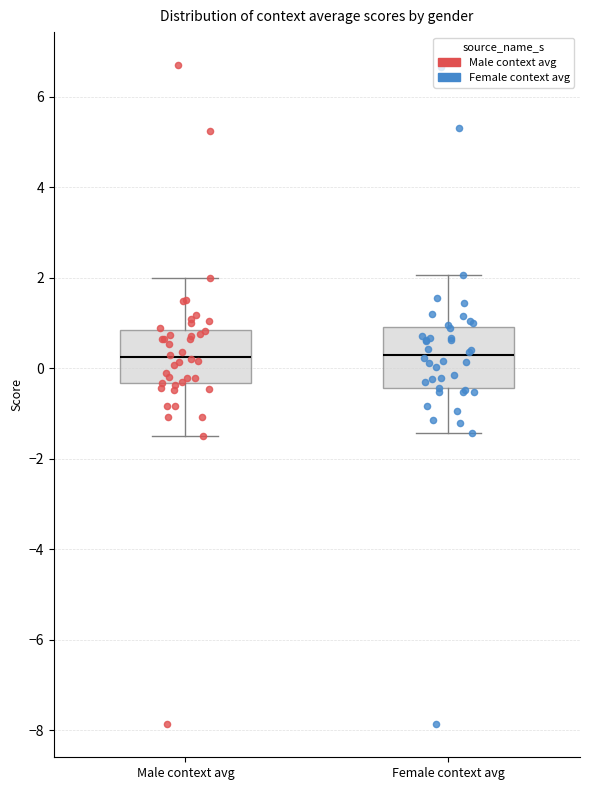

Reading left to right, read every box against the y-axis: the position of its median line, the range the box covers, and the ends of its whiskers. The values are not printed on the chart, so give them approximately, as read against the axis.

Male context avg: median 0.2, box -0.4 to 0.8, whiskers -1.4 to 2.0
Female context avg: median 0.2, box -0.4 to 1.0, whiskers -1.4 to 2.0